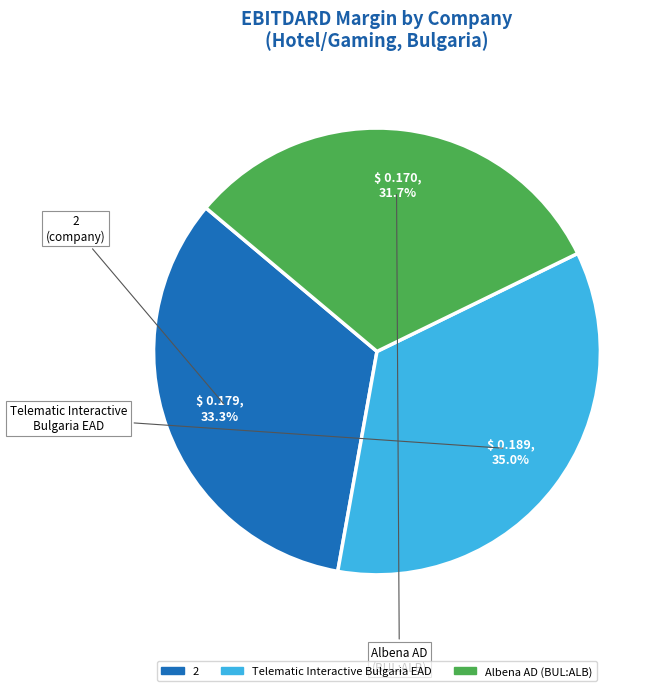

To the nearest percent, what is the difference between the Telematic Interactive Bulgaria EAD and 2 slice percentages?

2%